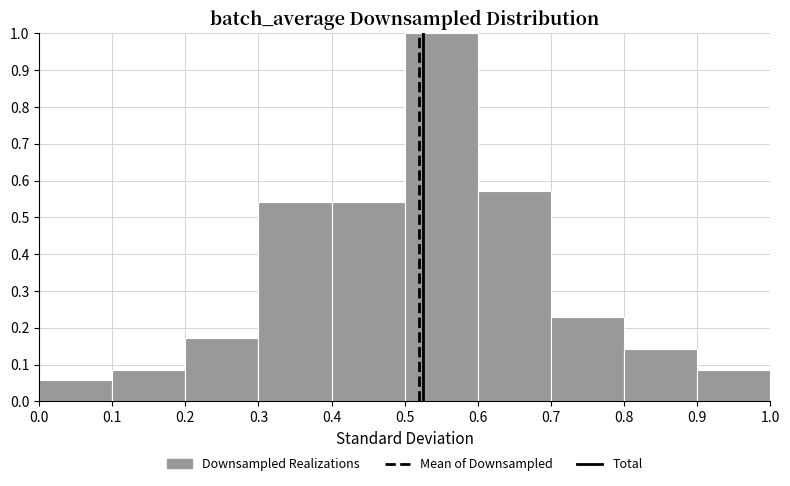

Reading left to right, list every bar in this chart as the range it spans on the x-axis followed by its height. The values are not printed on the chart, so give them approximately, as read against the axis.

0.0 to 0.1: 0.06
0.1 to 0.2: 0.09
0.2 to 0.3: 0.17
0.3 to 0.4: 0.54
0.4 to 0.5: 0.54
0.5 to 0.6: 1.00
0.6 to 0.7: 0.57
0.7 to 0.8: 0.23
0.8 to 0.9: 0.14
0.9 to 1.0: 0.09